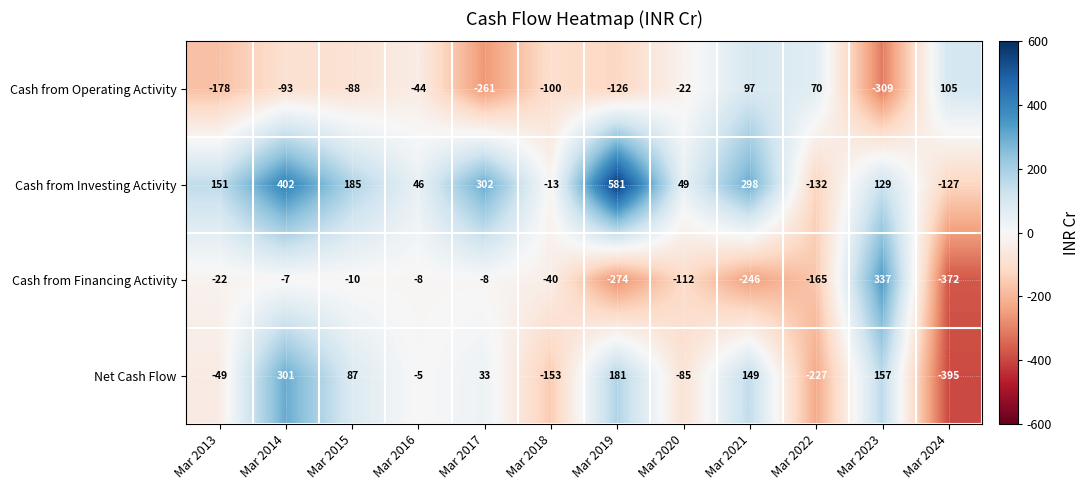

What value does the Cash from Operating Activity series have at Mar 2021, to the nearest 50?

100